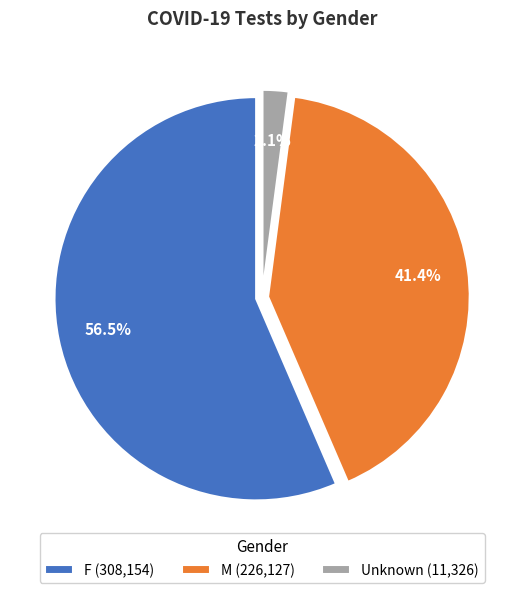

What percentage is the Unknown slice, to the nearest percent?

2%